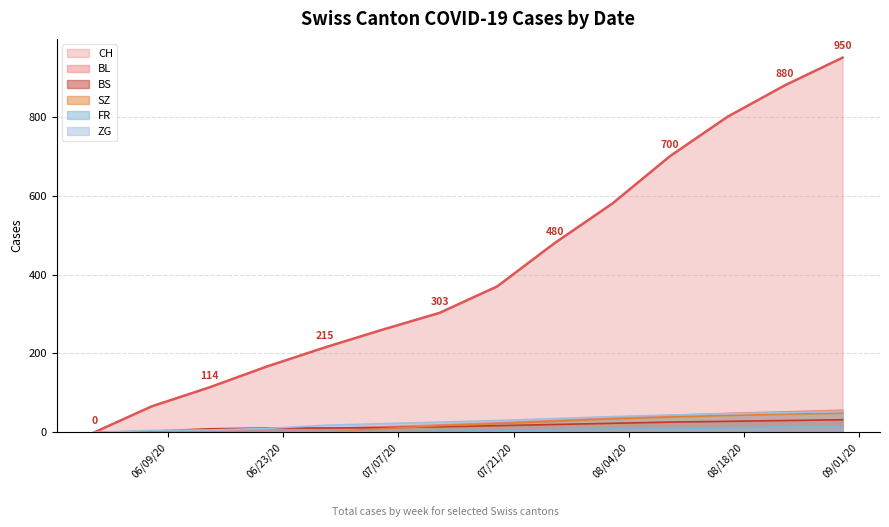

What is the average value of the BS series?

17